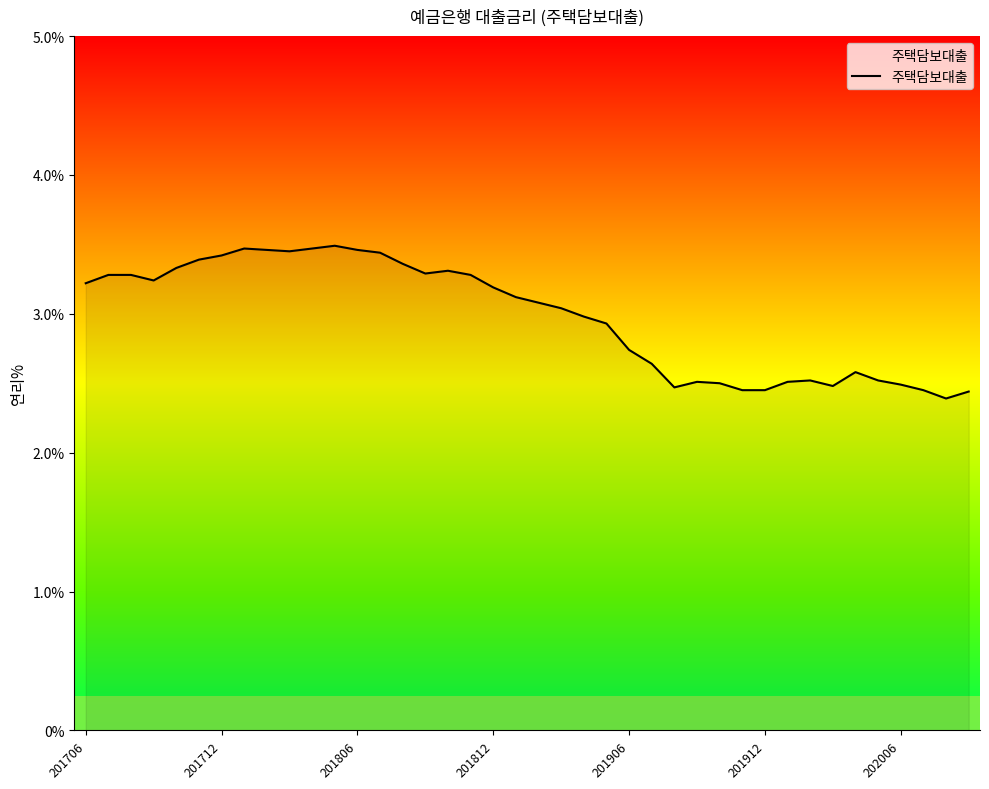

What is the difference between the maximum and minimum values?

1.1